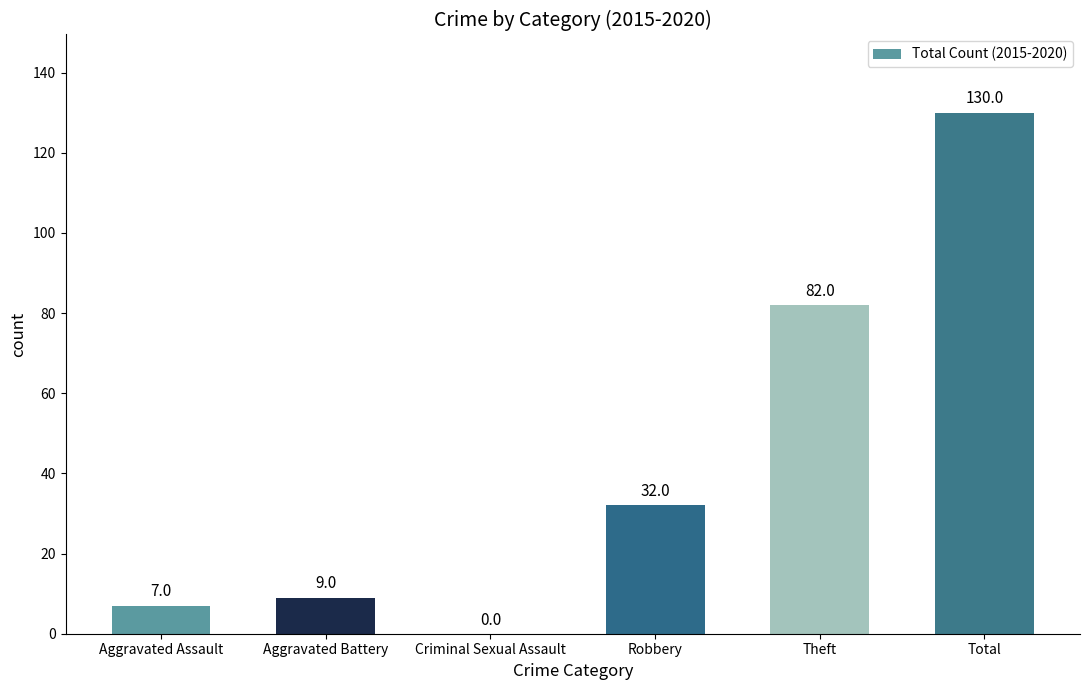

Are the bars horizontal?

No